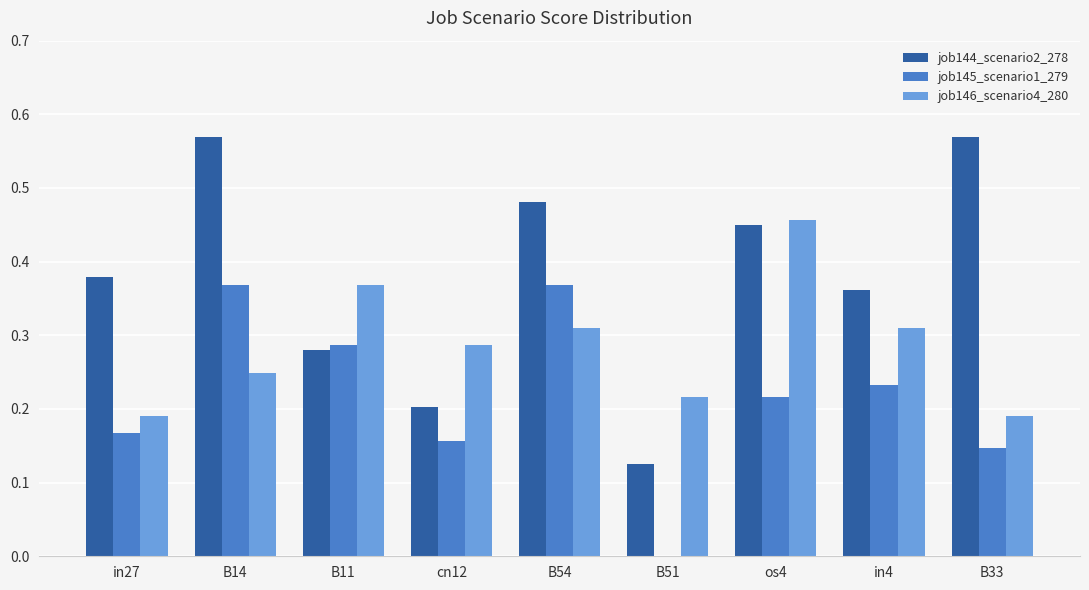

At which label does job146_scenario4_280 reach its peak?

os4